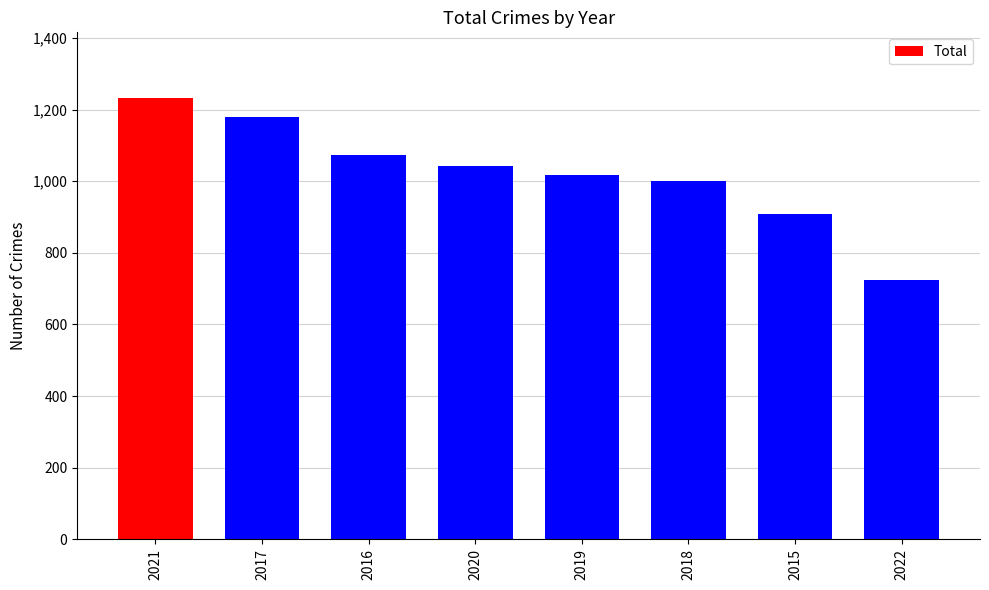

What is the difference between the values at 2021 and 2016?

159